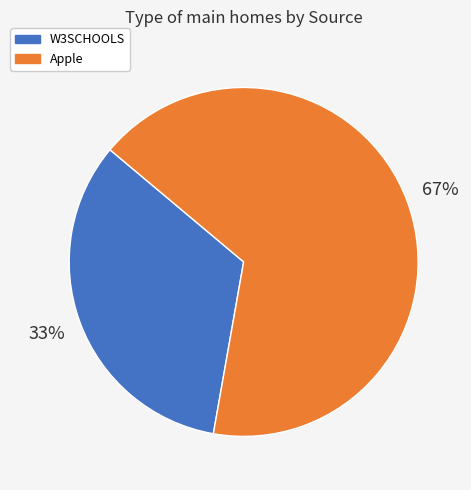

To the nearest percent, what percentage of the pie is W3SCHOOLS?

33%